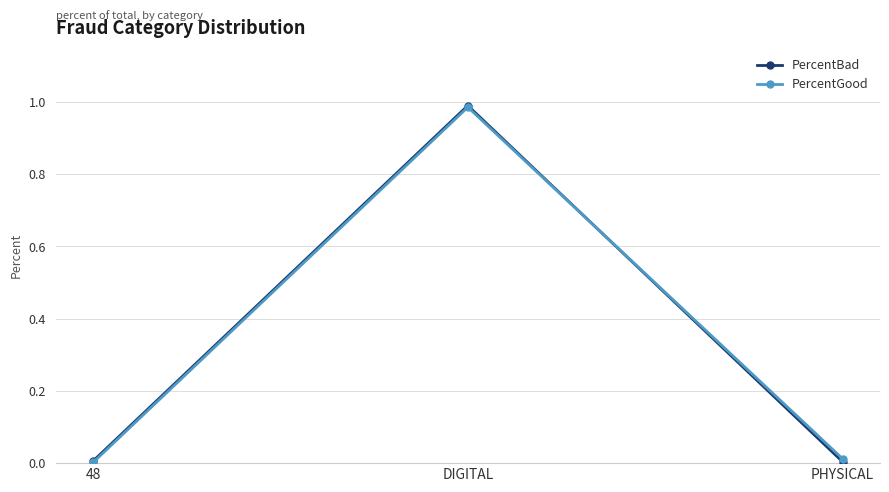

At which category does the chart reach its peak across all series?

DIGITAL